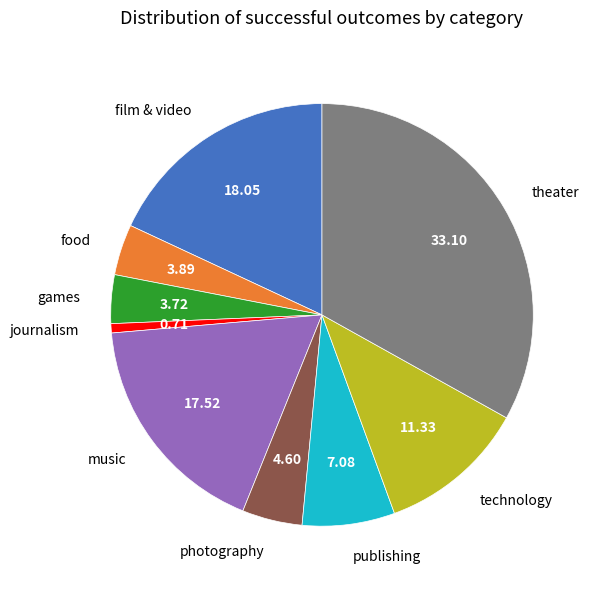

Count the number of slices in the pie.

9